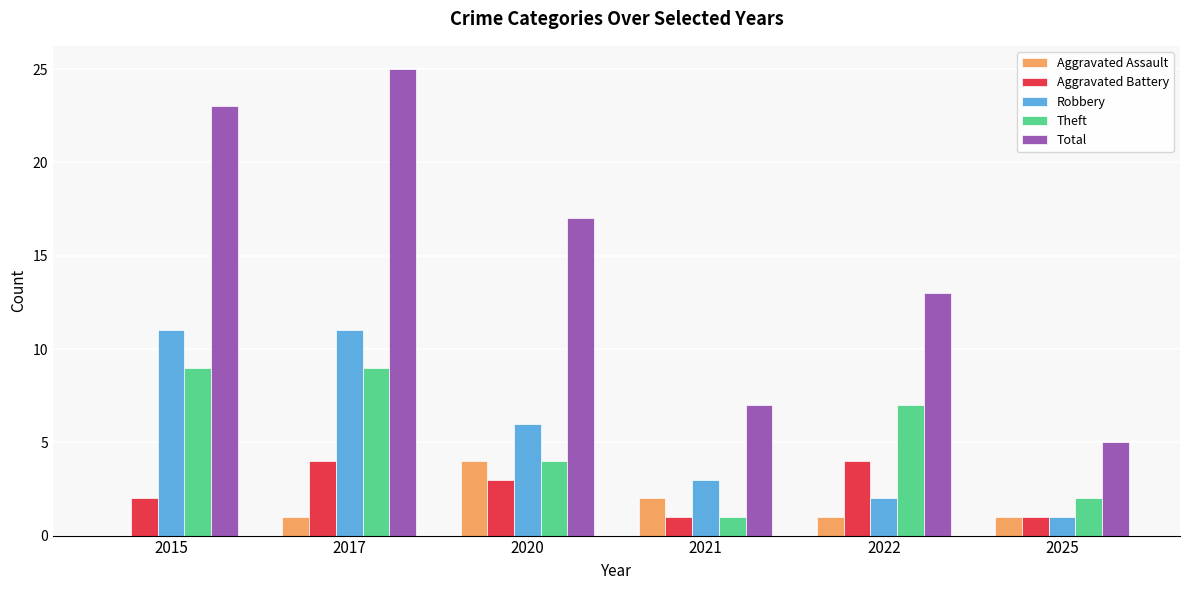

Are the bars grouped side by side (vs. stacked)?

Yes